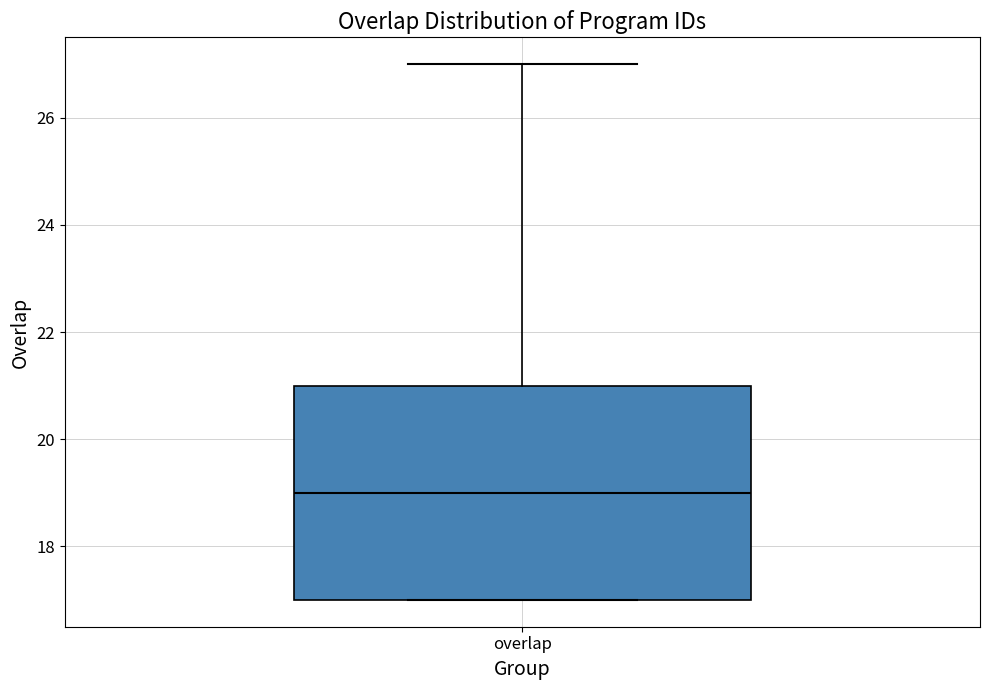

Transcribe this box plot: give where the median line is, the range the box spans, and where the two whiskers end, as read against the y-axis. The values are not printed on the chart, so give them approximately, as read against the axis.

median 19, box 17 to 21, whiskers 17 to 27